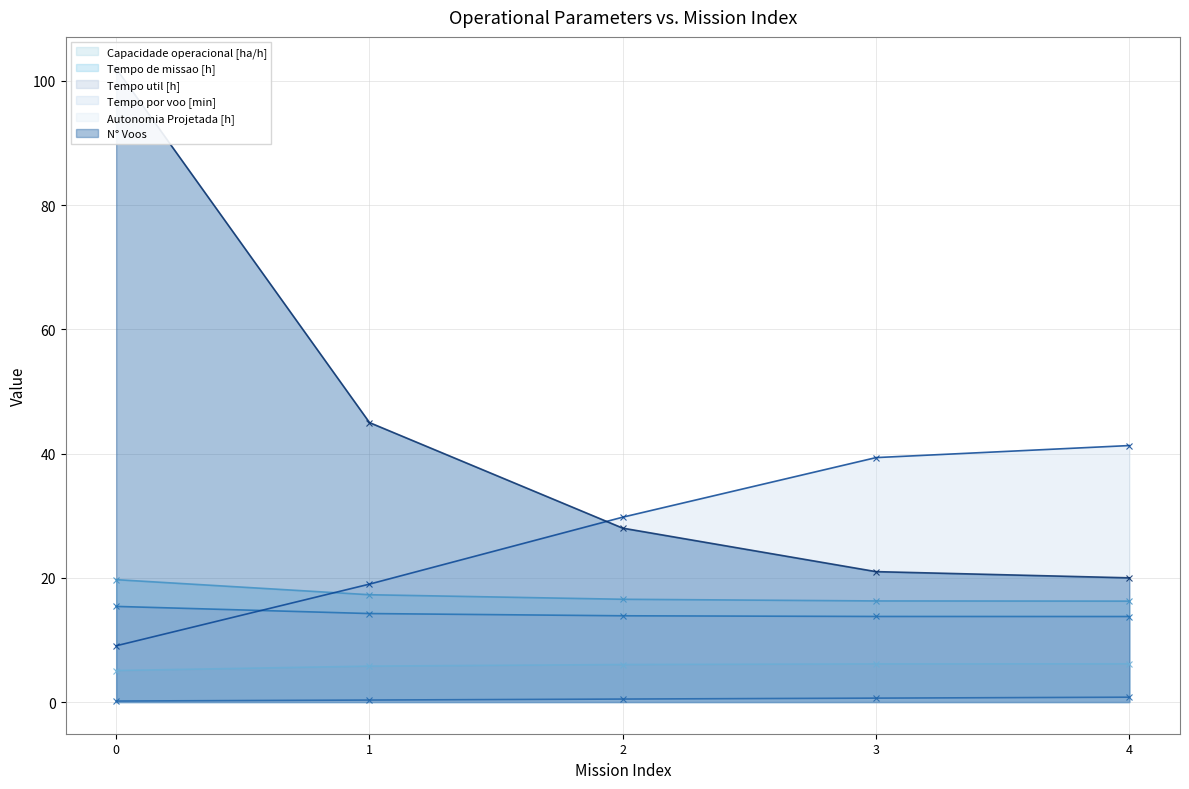

What is the total value across all series at 4?

98.3